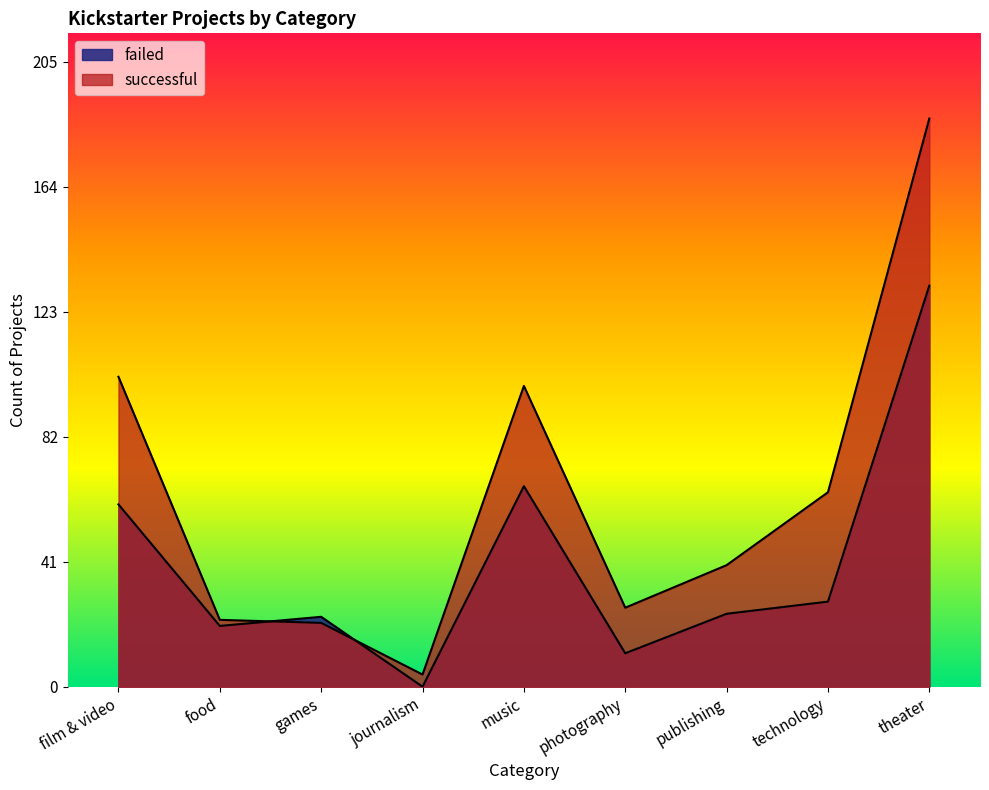

How many lines are shown in the chart?

2